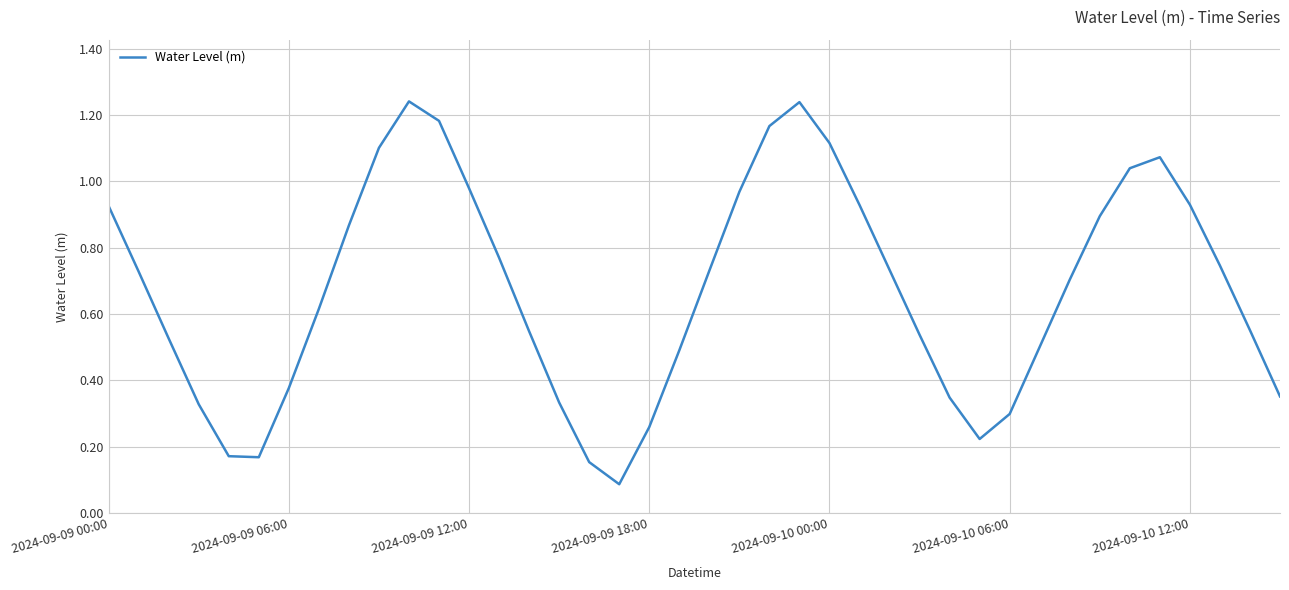

The value at 2024-09-09 18:00 is 0.1. True or false?

False